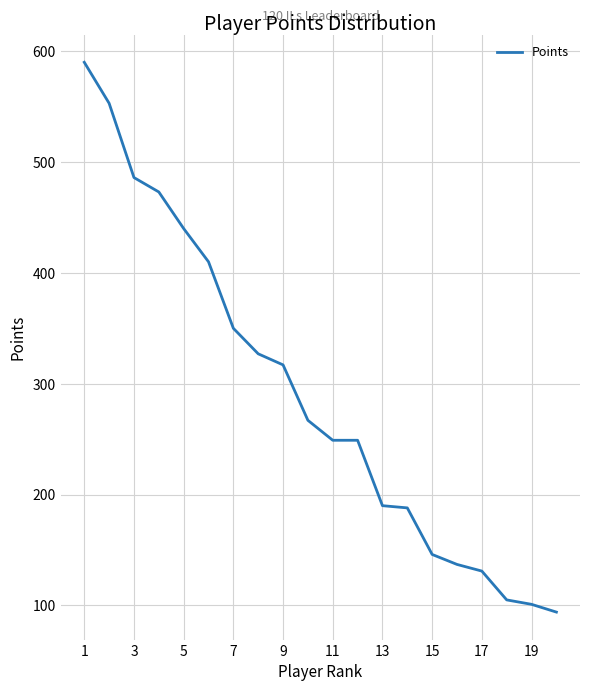

What is the greatest value displayed?

590